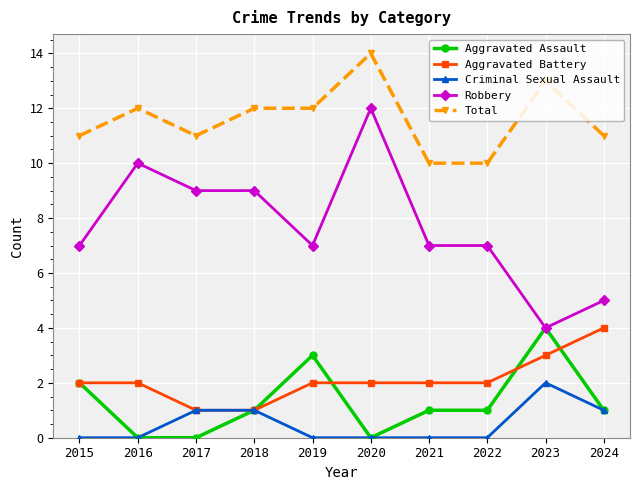

True or false: Total has more than 1 points higher than both neighbors.

True